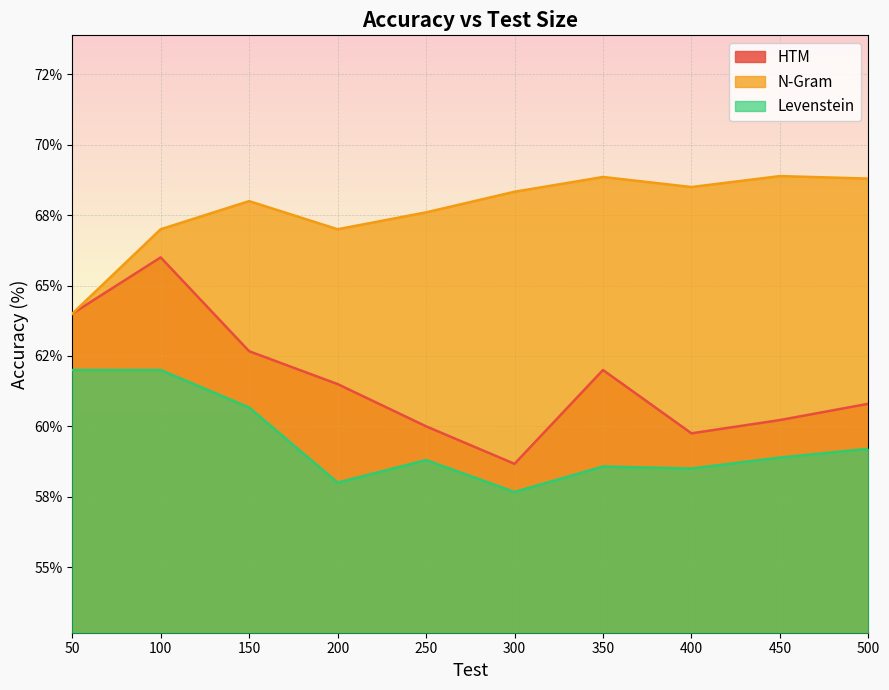

How many distinct data groups are displayed?

3